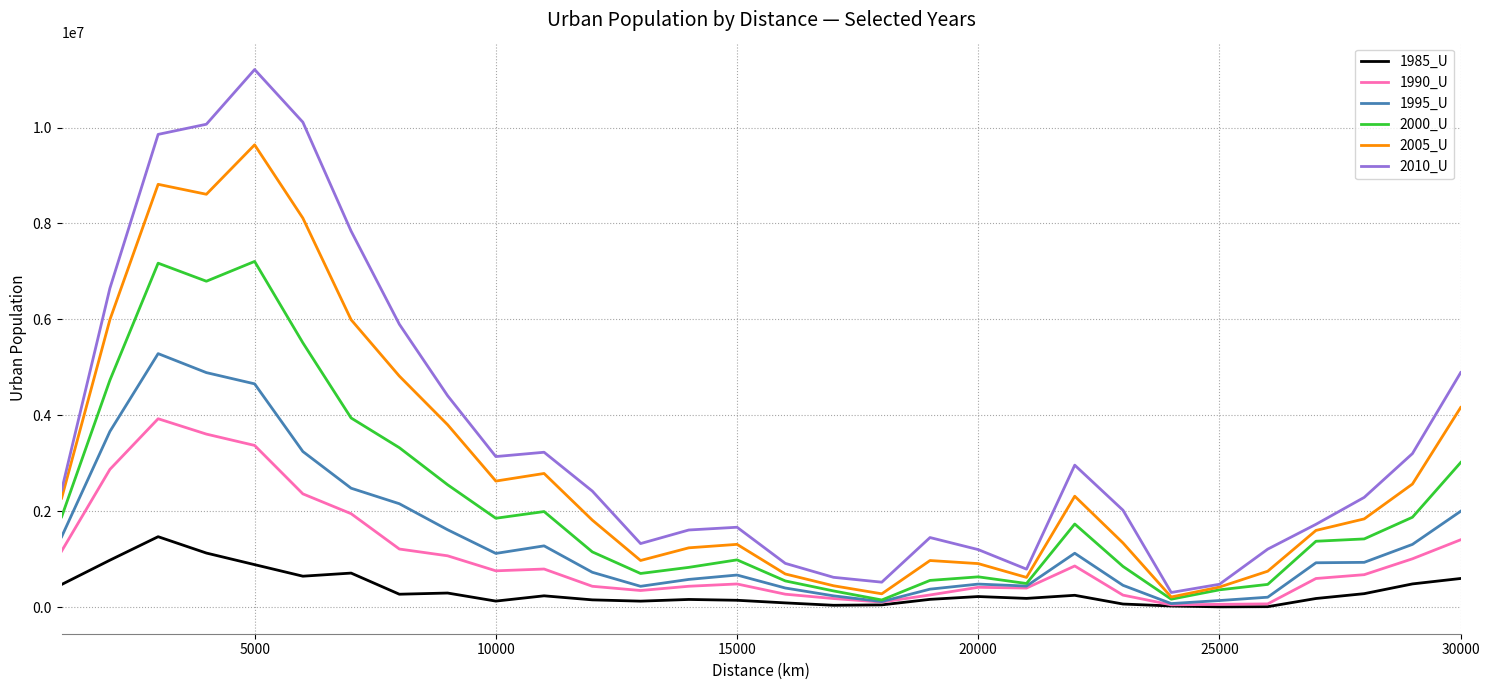

Which series has the largest range (max minus min)?

2010_U